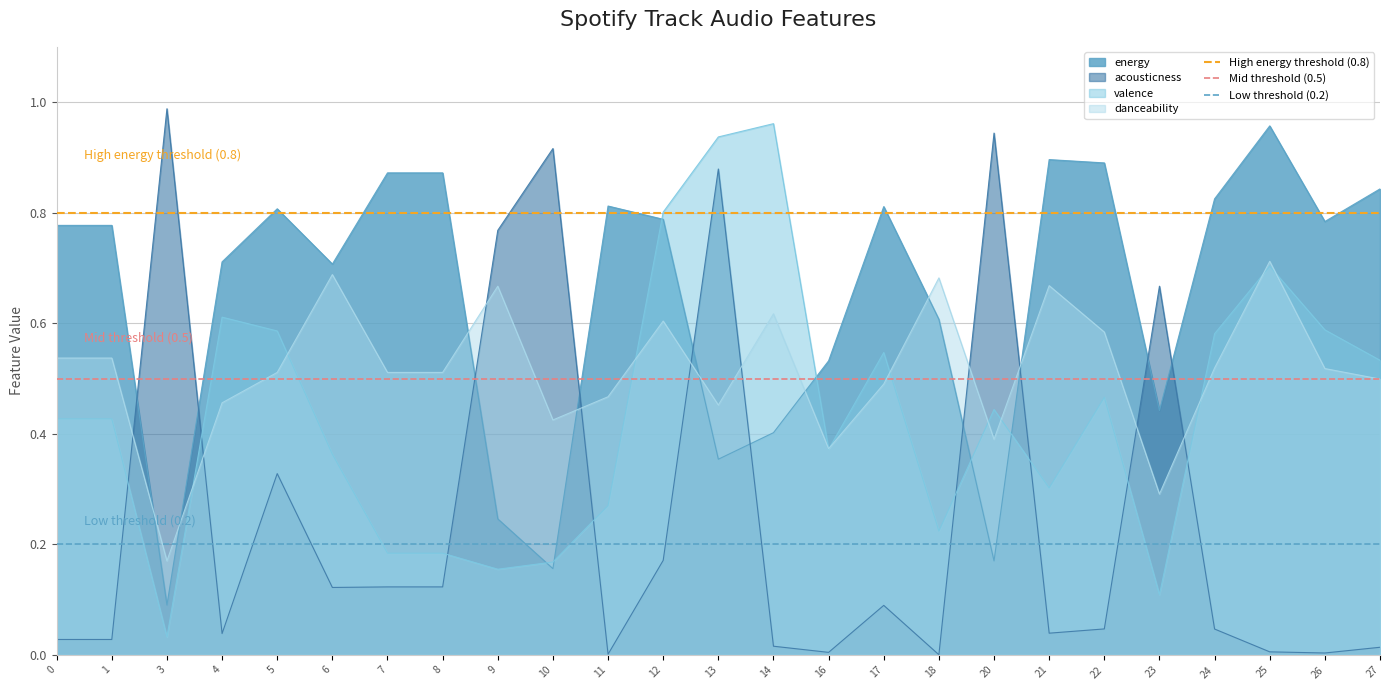

Between which two adjacent categories do acousticness and energy first intersect?

1 and 3